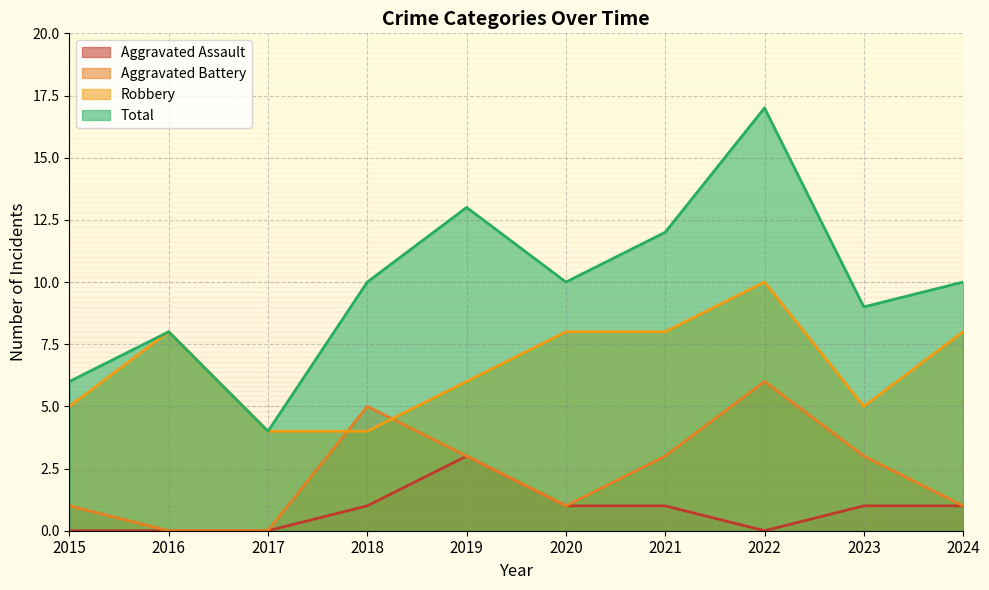

Rank the series at 2016 from lowest to highest value.

Aggravated Assault, Aggravated Battery, Robbery, Total